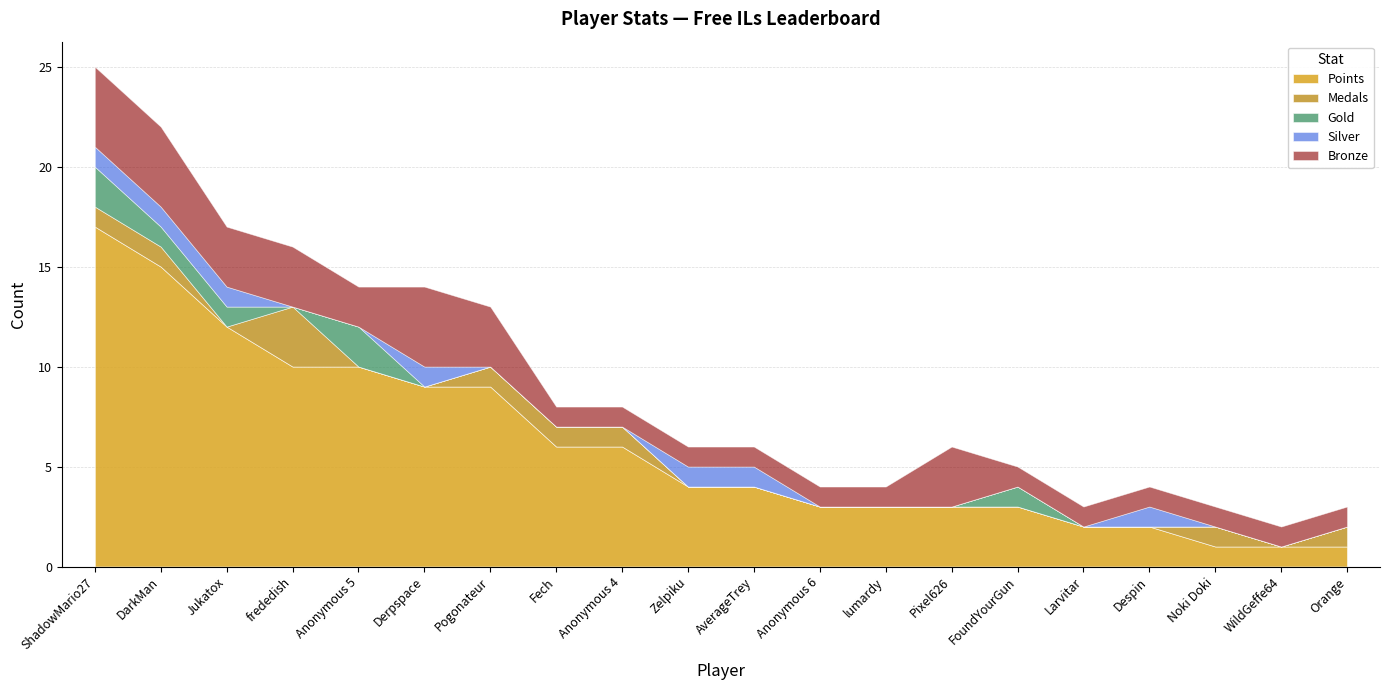

Is it true that Gold equals 0 at Orange?

True